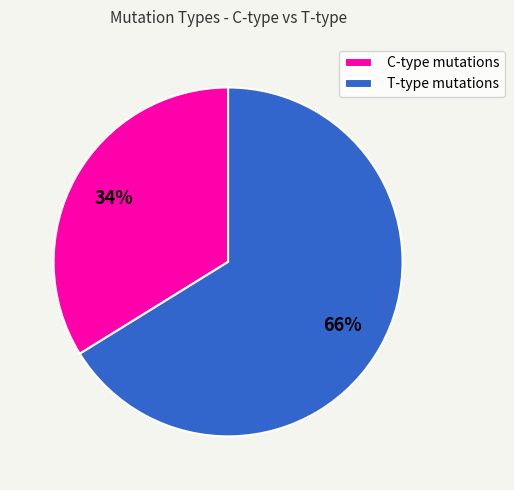

Does any single category account for the majority?

Yes